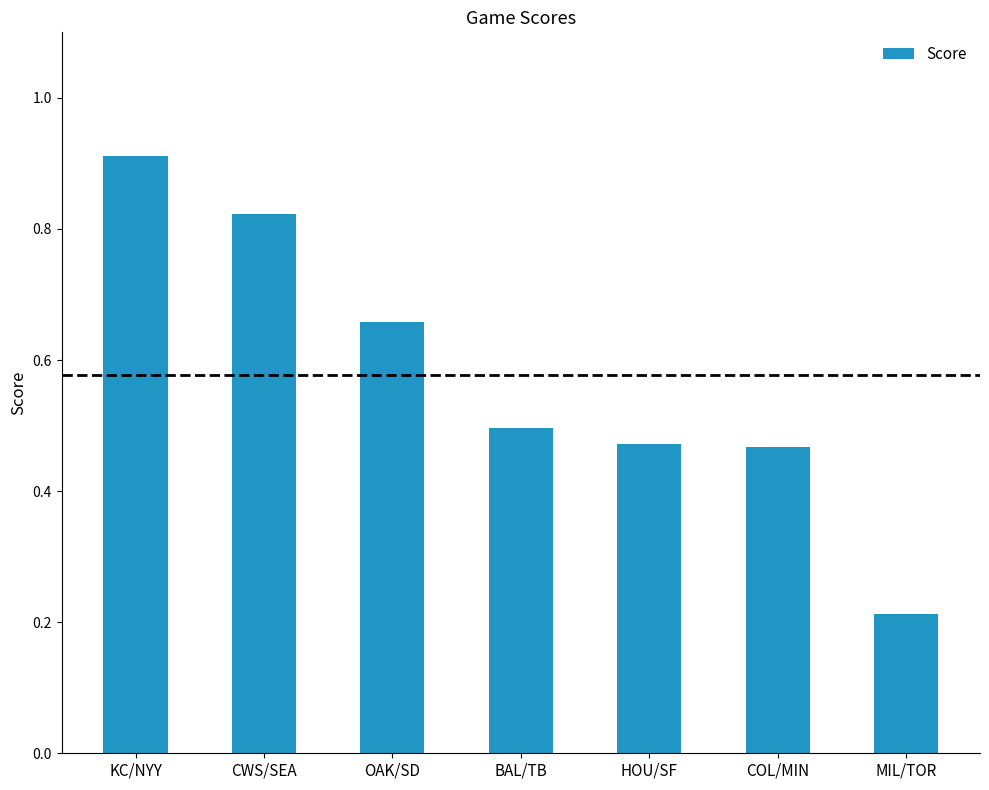

Count the values in the range 0 to 1.

7